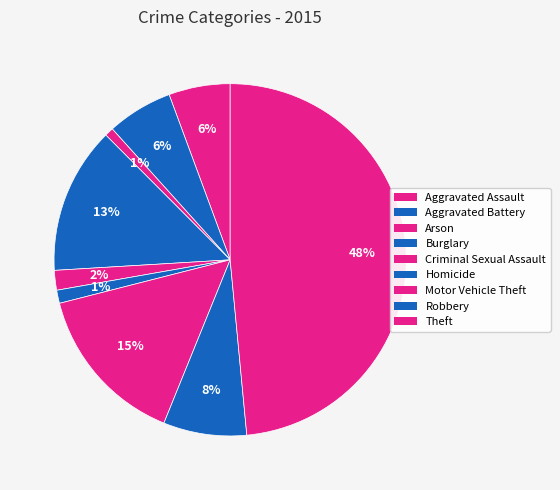

How much of the chart is everything except Homicide?

98.8%